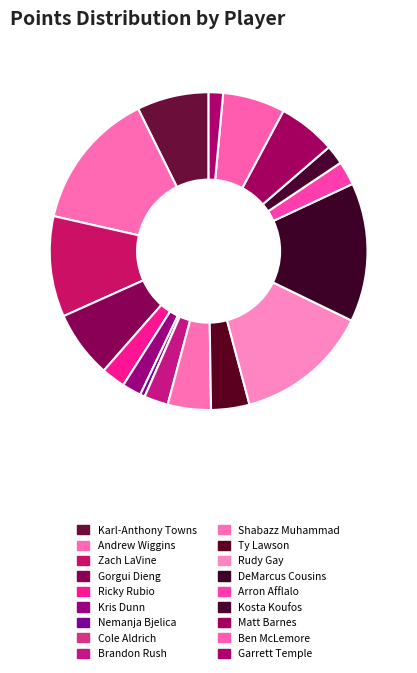

Between Matt Barnes and Ricky Rubio, which is larger?

Matt Barnes